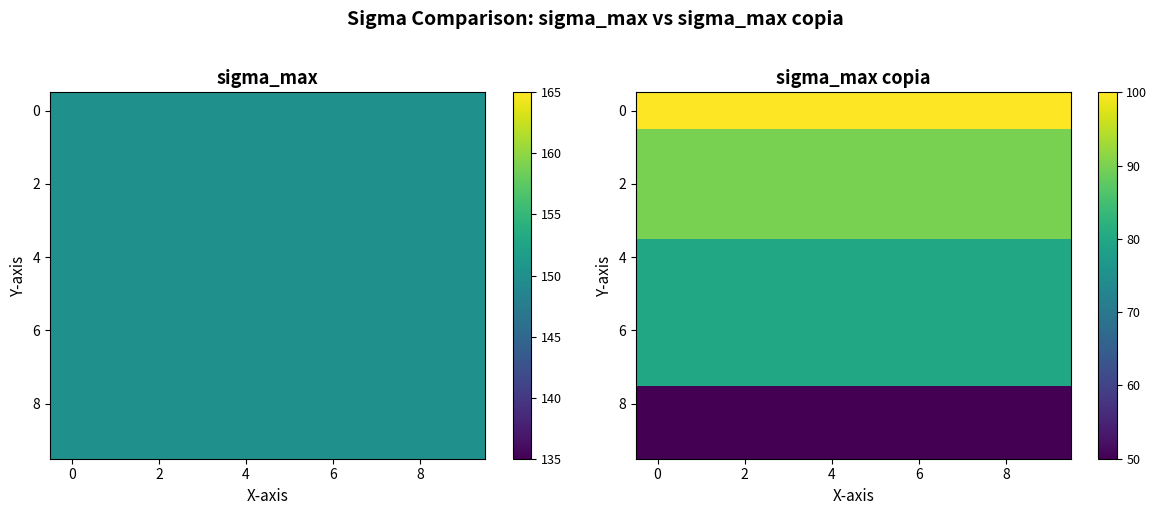

The 6 series shows 37 at 2. True or false?

False